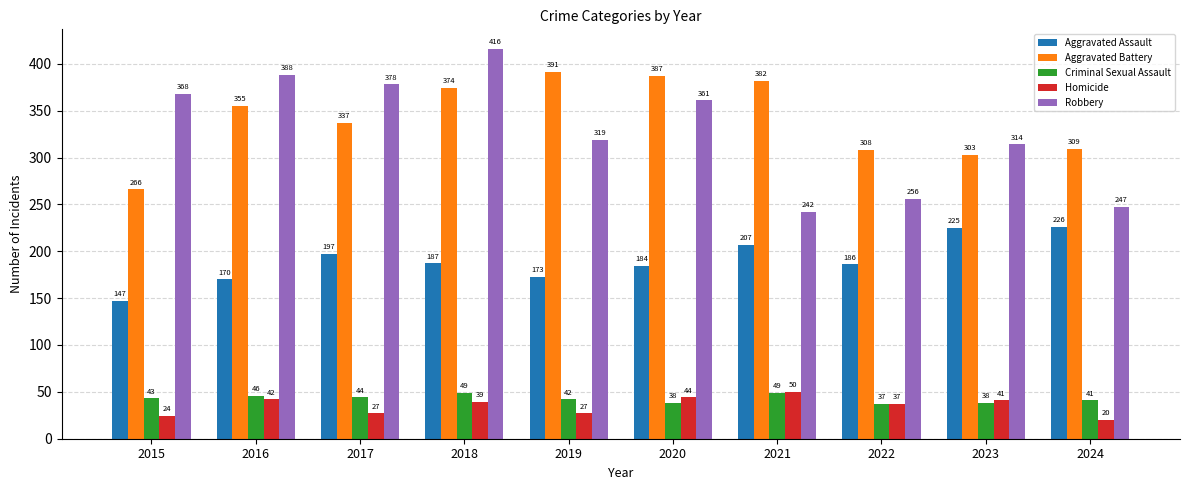

What is the value of the Aggravated Assault bar at the 8th from the left?

186